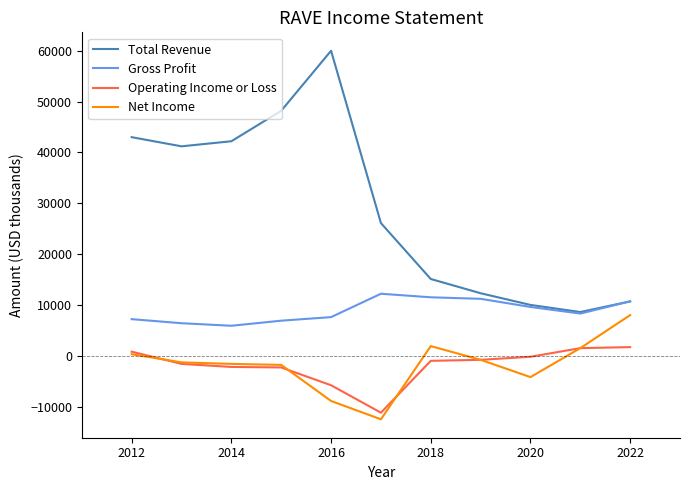

Which series has the largest range (max minus min)?

Total Revenue